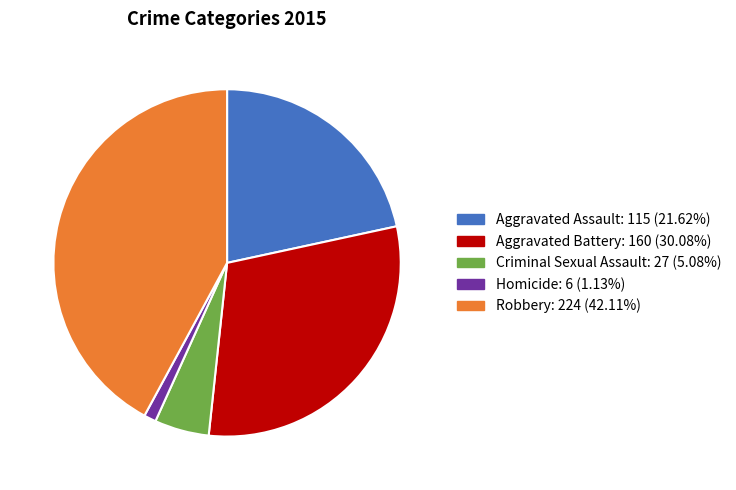

Rank the categories by value from lowest to highest.

Homicide, Criminal Sexual Assault, Aggravated Assault, Aggravated Battery, Robbery